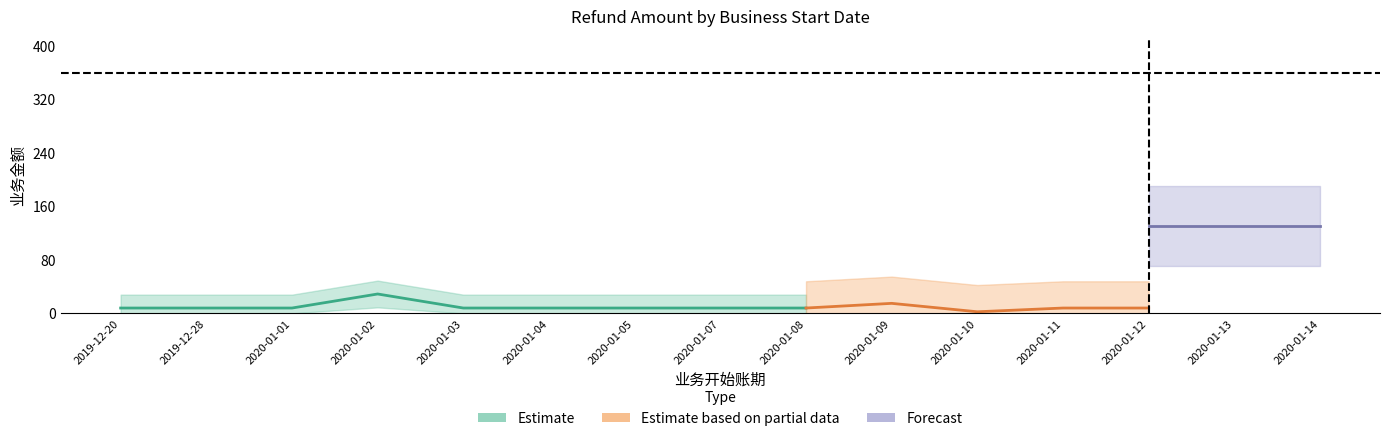

True or false: amount_partial and amount_forecast cross at least once.

False